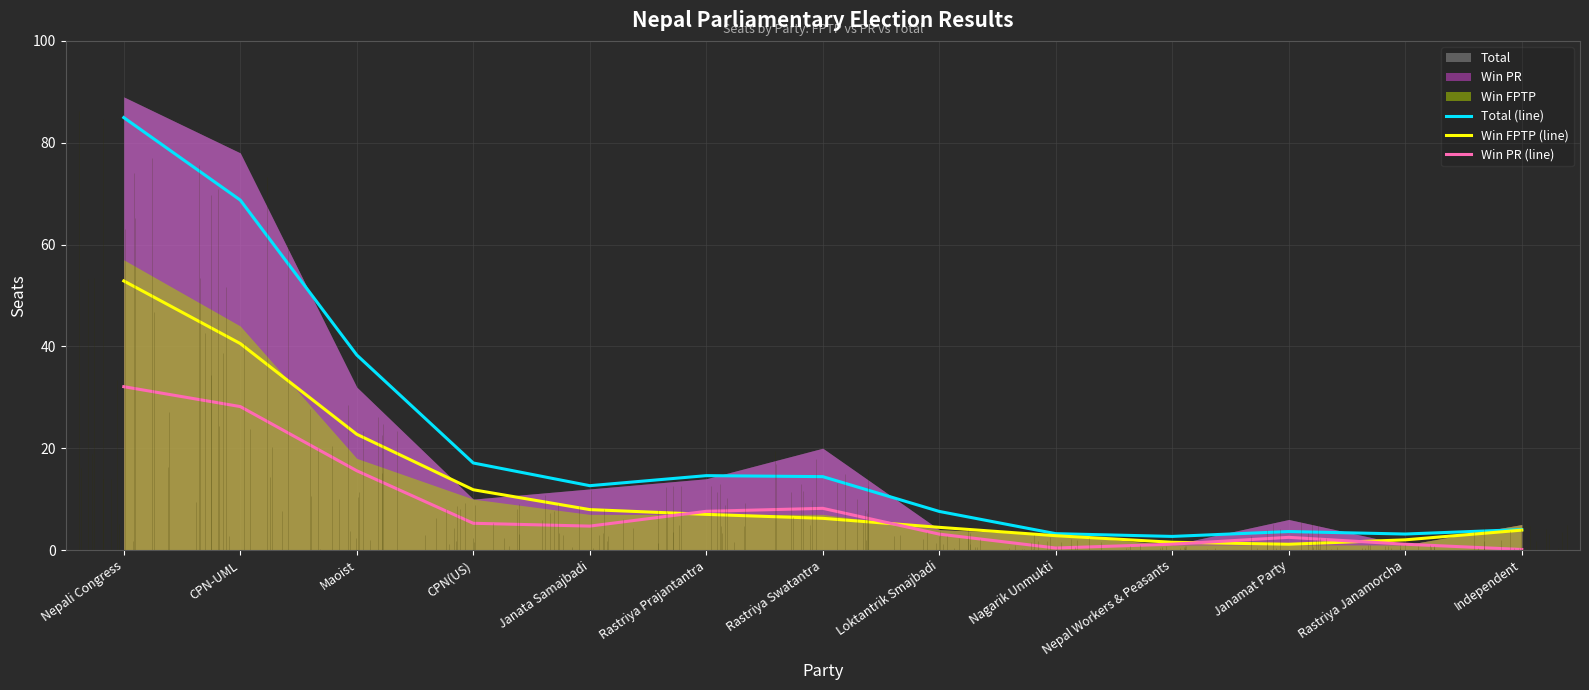

What is the value of the Total (line) point at the 7th from the left?

14.4